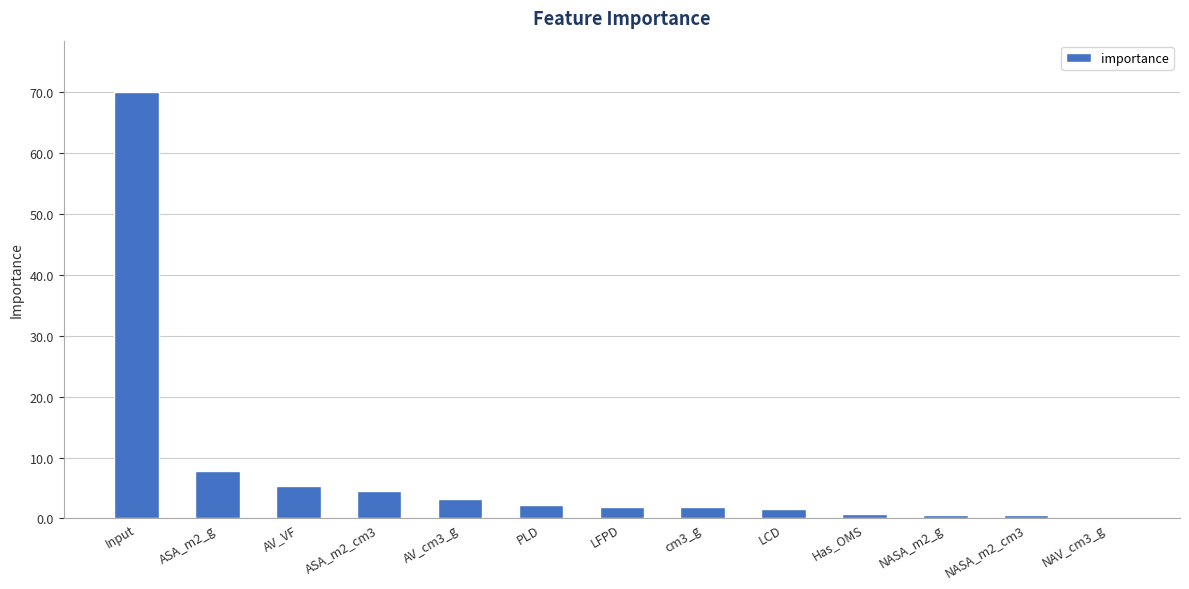

Which label corresponds to the largest value in the chart?

Input